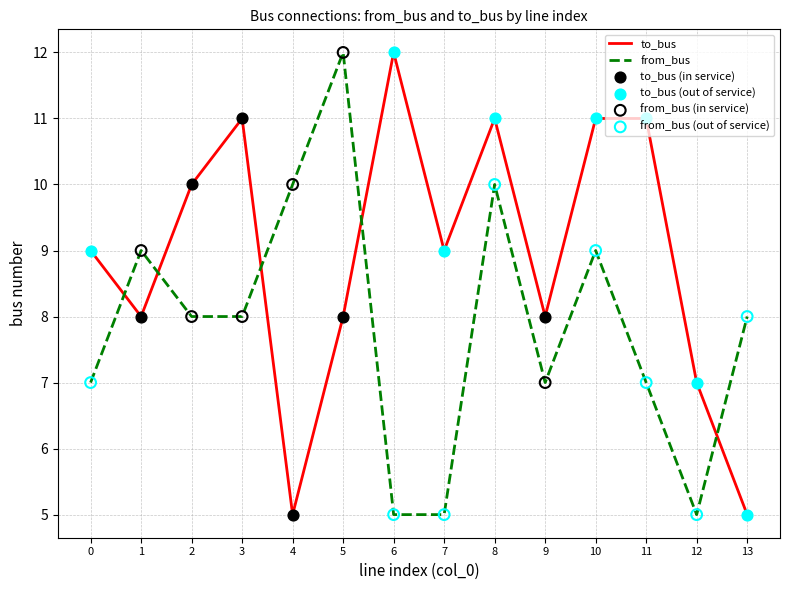

Between 3 and 7, which series saw the biggest shift?

from_bus